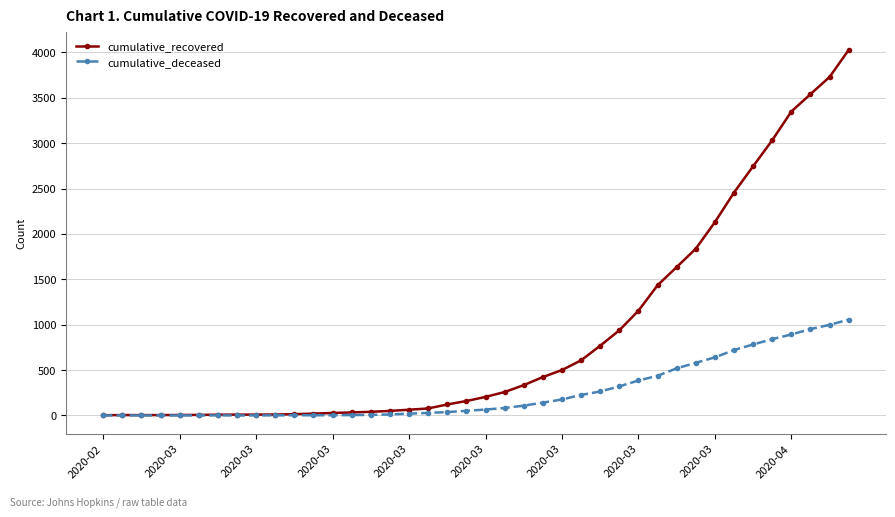

What are all the series names shown in the legend?

cumulative_recovered, cumulative_deceased